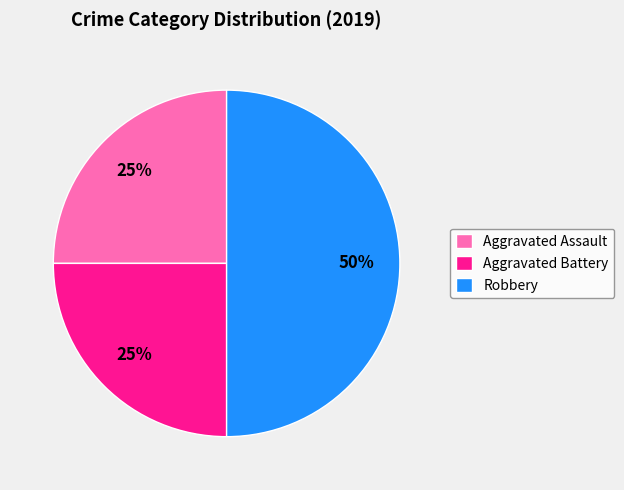

How many slices are in this pie chart?

3